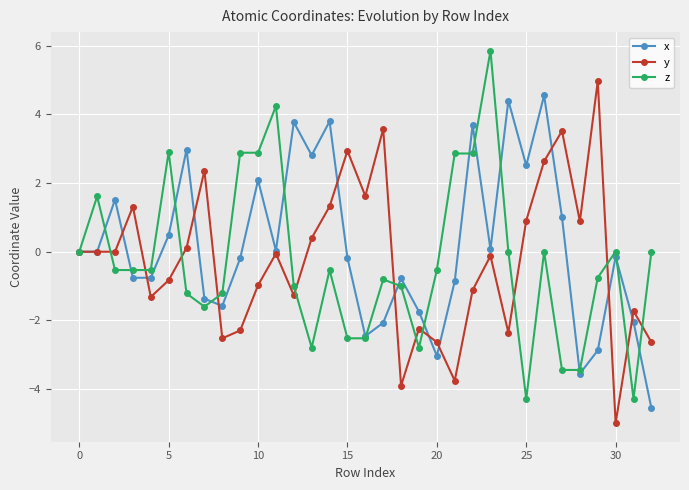

True or false: z and y cross at least once.

True